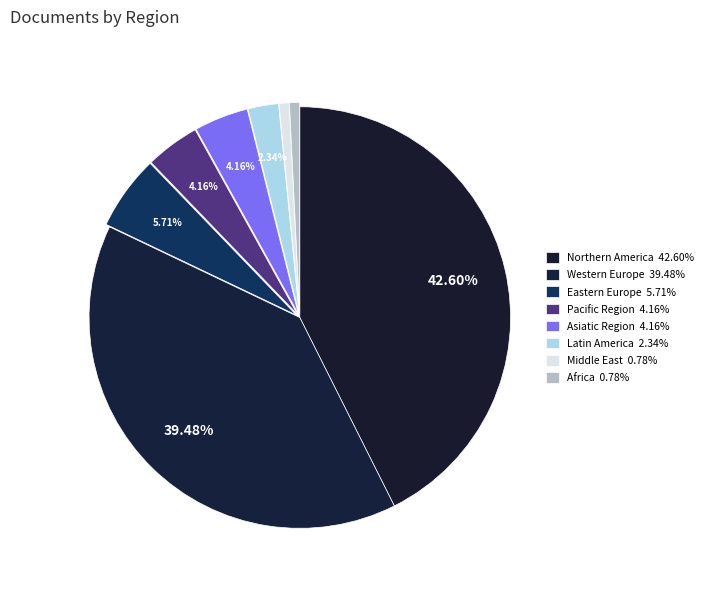

To the nearest percent, what portion does Eastern Europe represent?

6%